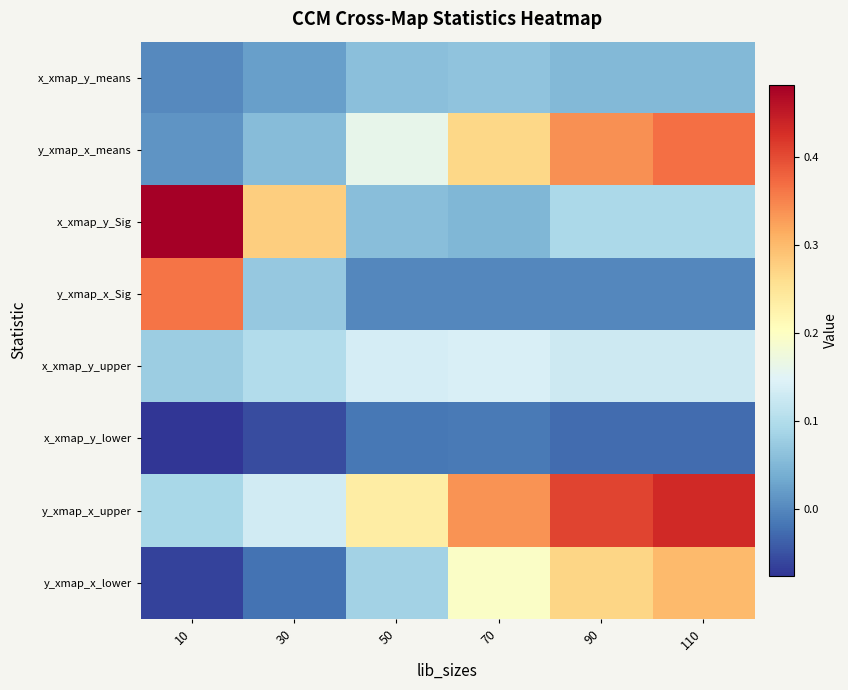

How many series are shown in this chart?

8